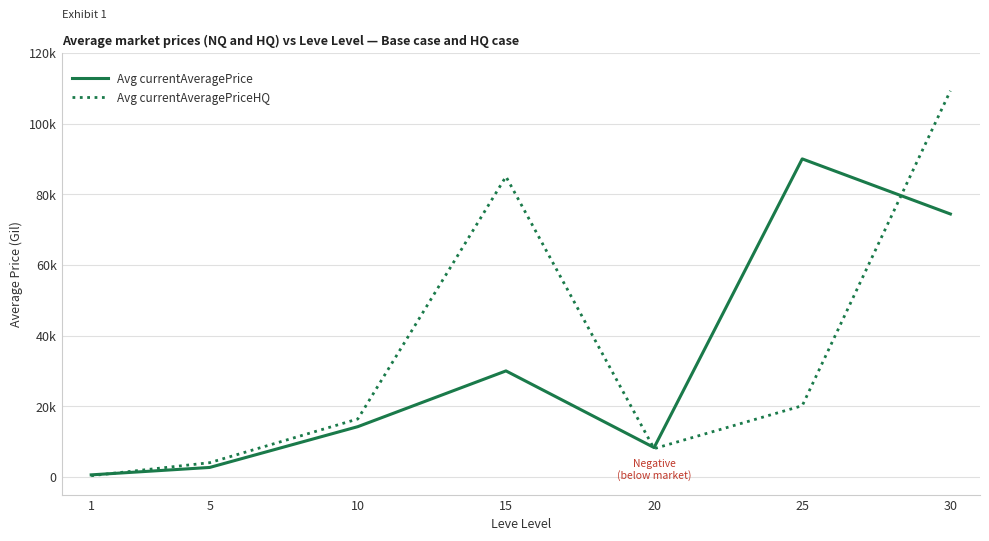

Rank the series at 10 from highest to lowest value.

Avg currentAveragePriceHQ, Avg currentAveragePrice